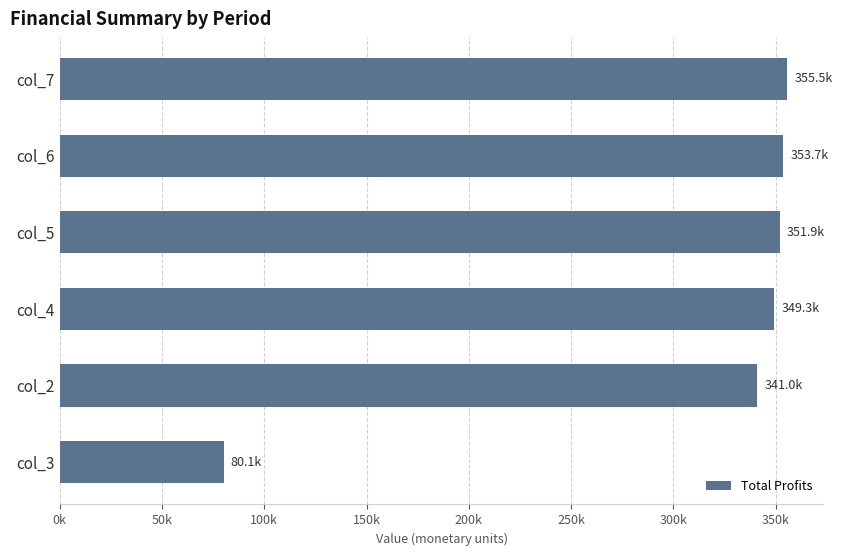

Are the bars horizontal?

Yes